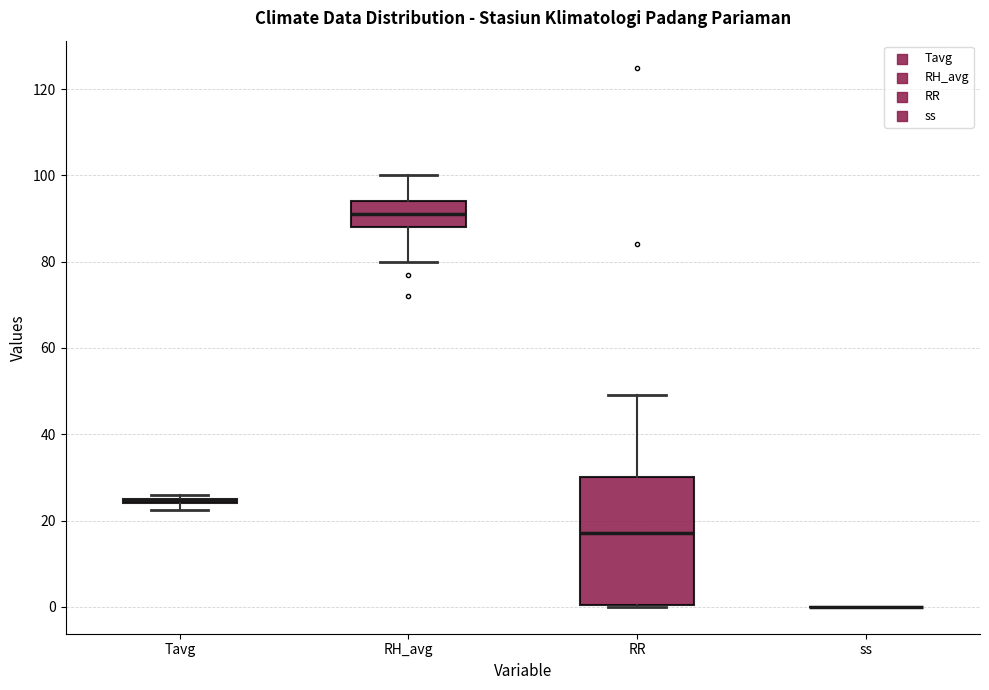

Comparing the boxes themselves (not the whiskers), which one is the tallest?

RR